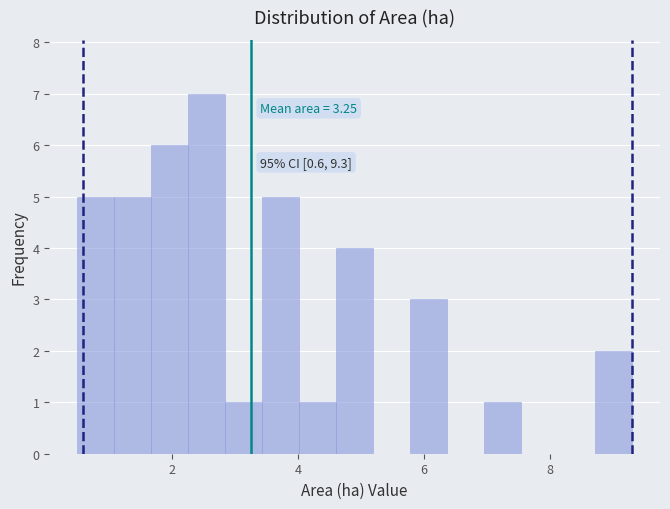

Around what value on the x-axis is the tallest bar? Give the approximate position of its centre, as read against the axis.

2.6